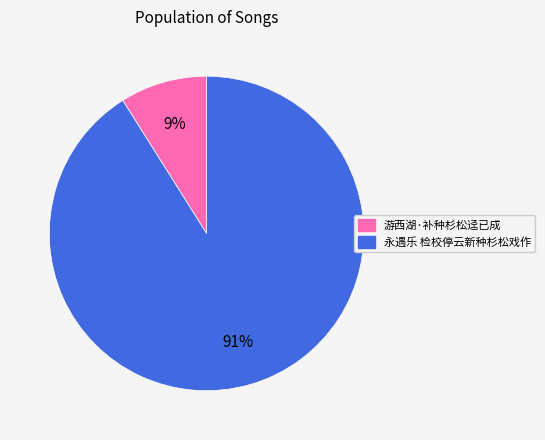

Which category has the smallest portion of the pie?

游西湖·补种杉松迳已成